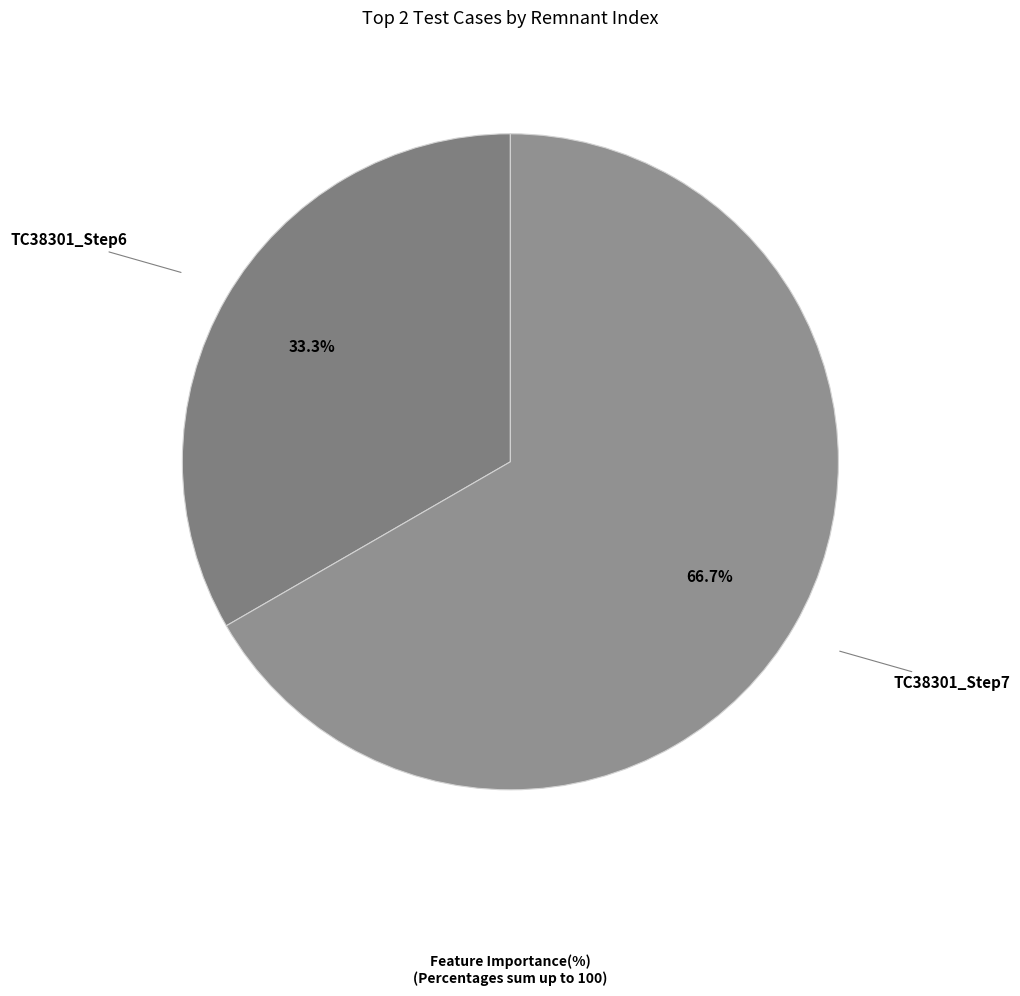

Combined, what portion of the pie is TC38301_Step7 and TC38301_Step6?

100.0%